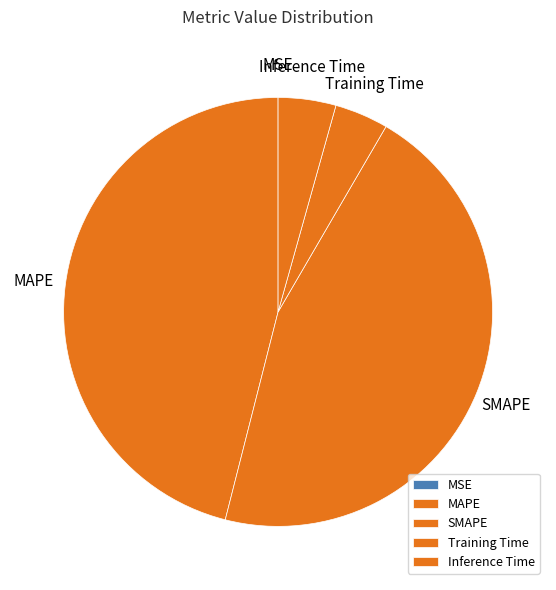

Do MAPE and SMAPE together represent more than half of the pie?

Yes